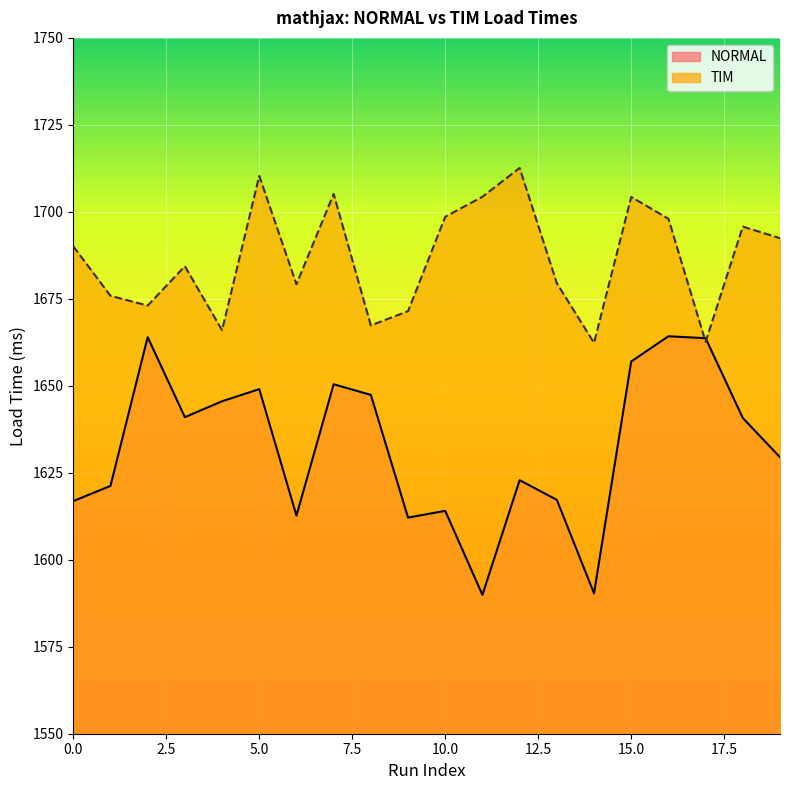

Read the NORMAL value at 10.

1614.1